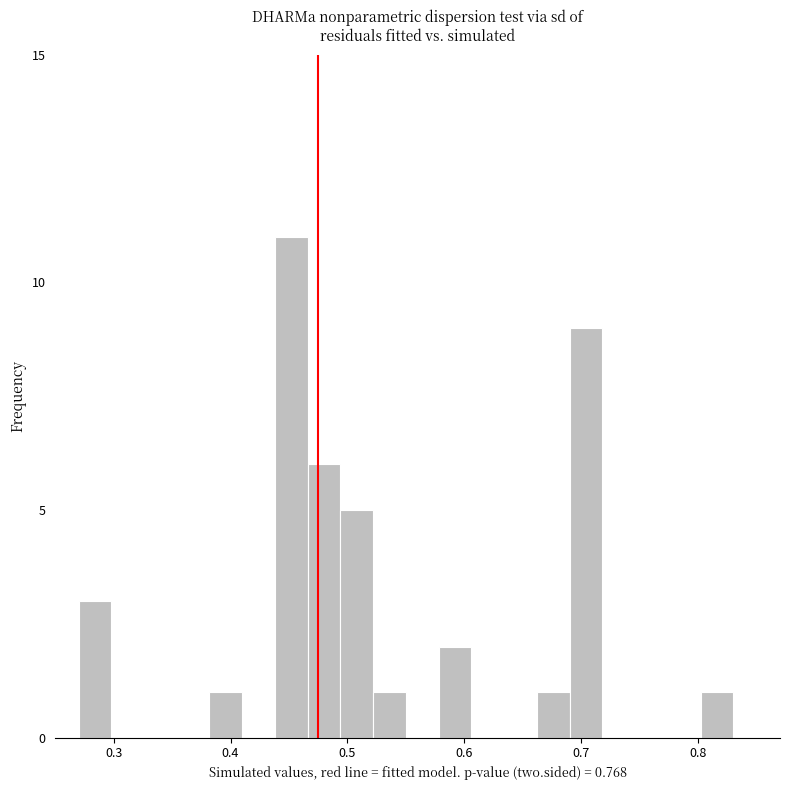

Read against the x-axis, roughly where is the centre of the tallest bar?

0.45